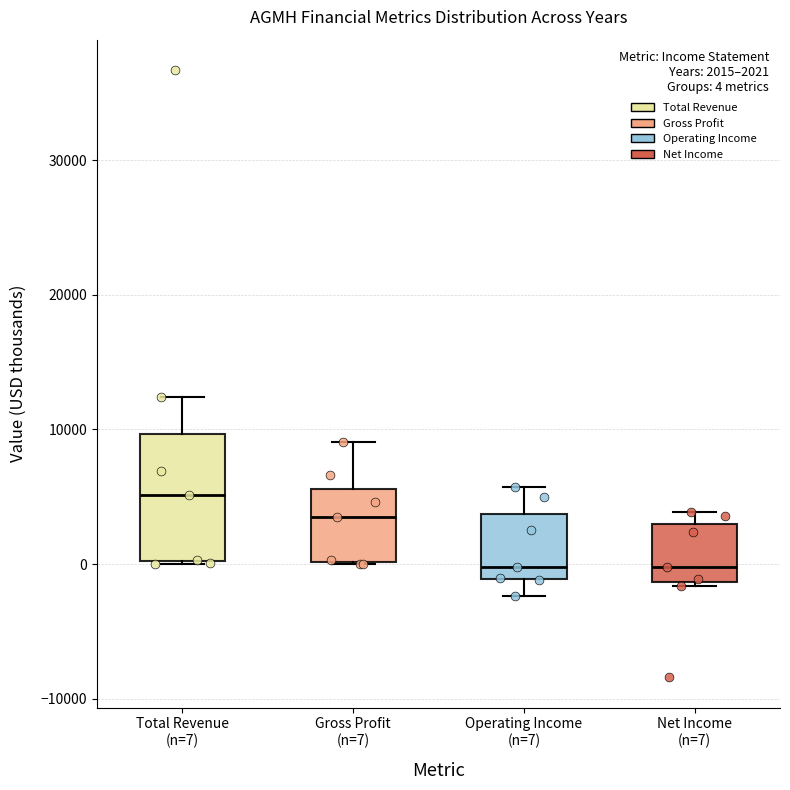

Which box has the highest median line?

Total Revenue (n=7)